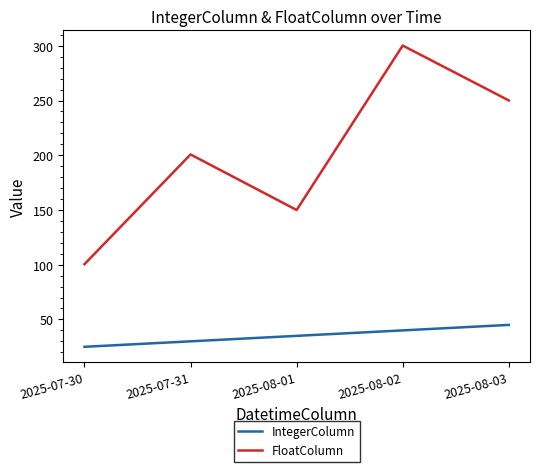

True or false: IntegerColumn and FloatColumn cross at least once.

False